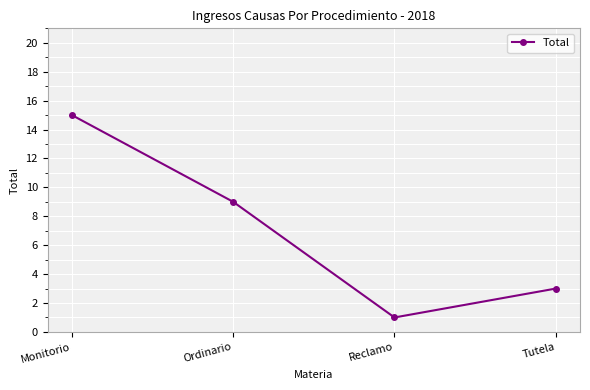

How many values are below 9?

2